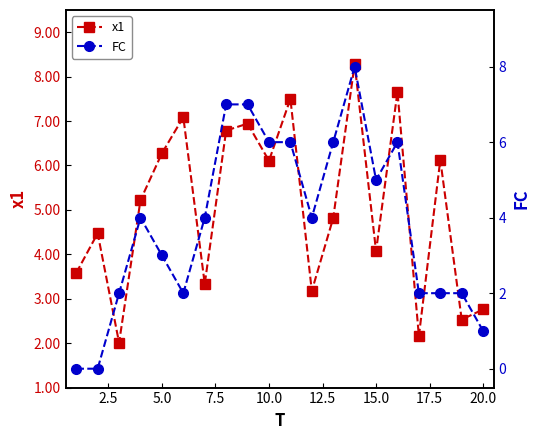

In FC, how many points are lower than both neighbors (excluding endpoints)?

3